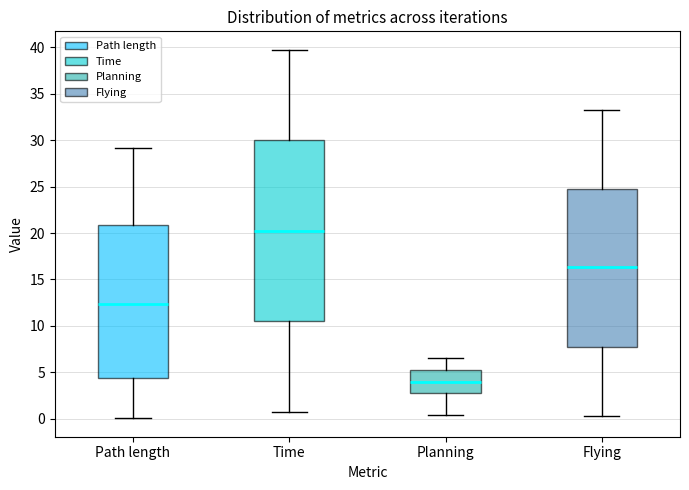

Where does the lower whisker of the box for Path length end on the y-axis? The values are not printed on the chart, so give them approximately, as read against the axis.

0.0